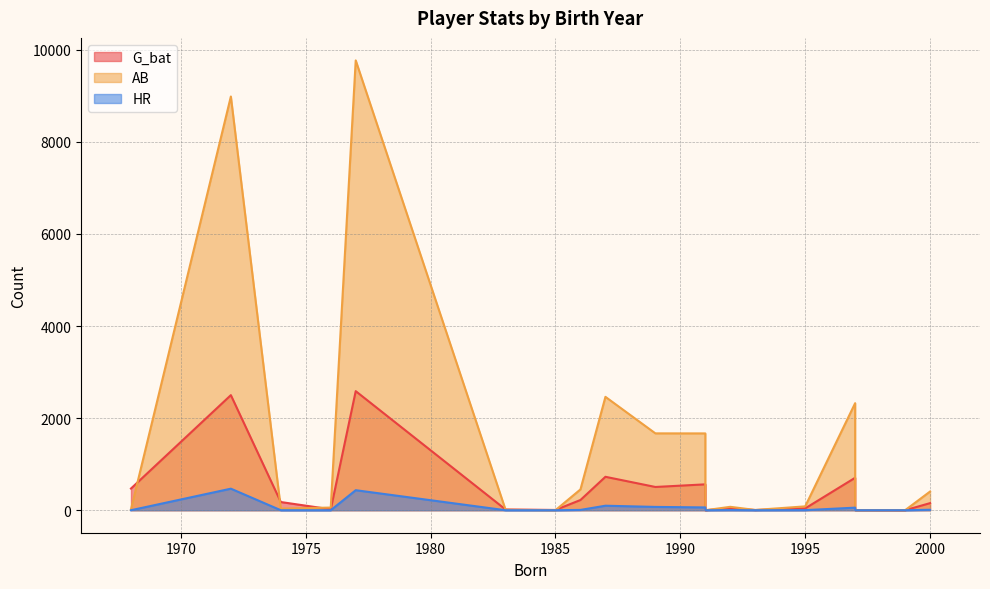

At which category is the sum across all series the highest?

1977